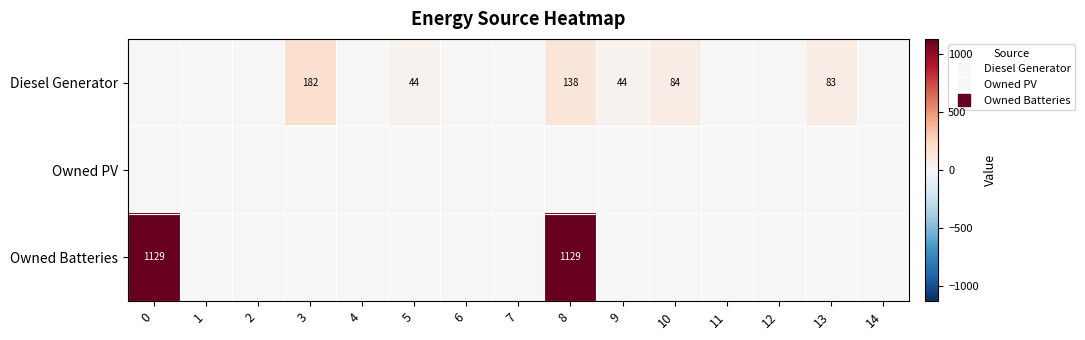

Count the number of categories in the chart.

15